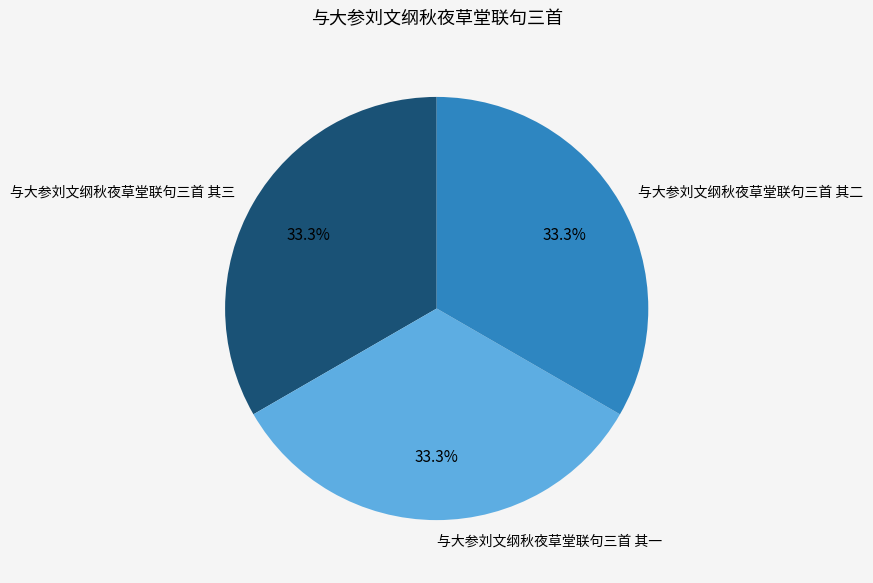

True or false: 与大参刘文纲秋夜草堂联句三首 其二 accounts for 33% of the total.

True